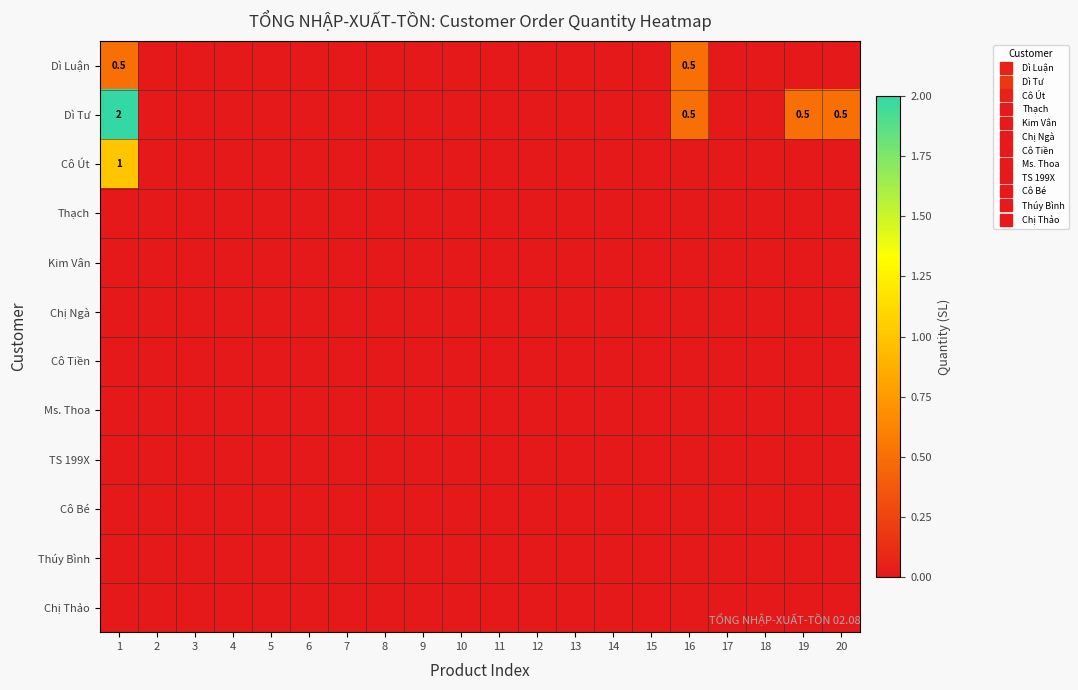

Which series has the largest total across all categories?

Dì Tư